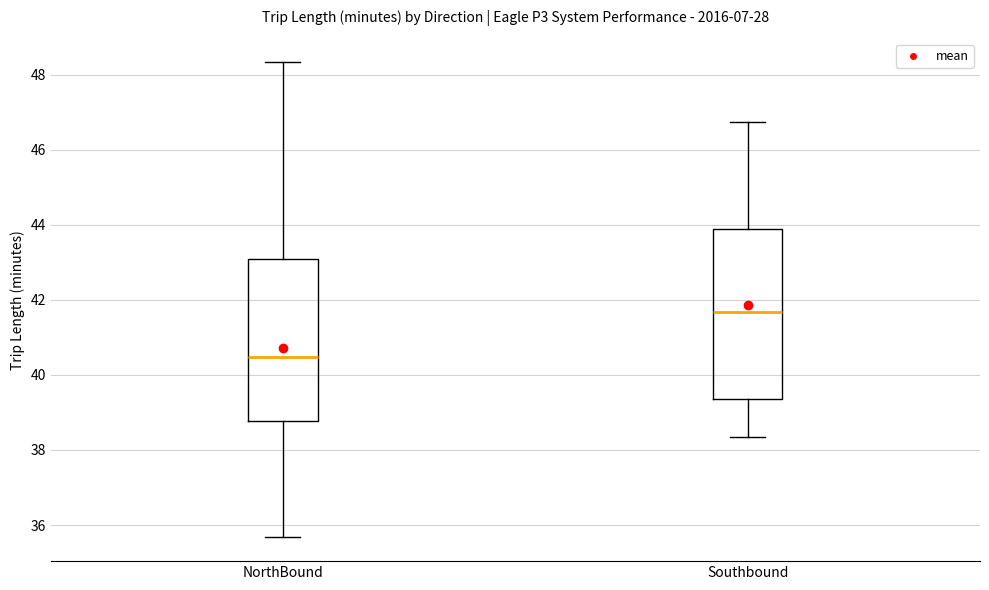

Reading left to right, read every box against the y-axis: the position of its median line, the range the box covers, and the ends of its whiskers. The values are not printed on the chart, so give them approximately, as read against the axis.

NorthBound: median 40.4, box 38.8 to 43.0, whiskers 35.6 to 48.4
Southbound: median 41.6, box 39.4 to 44.0, whiskers 38.4 to 46.8